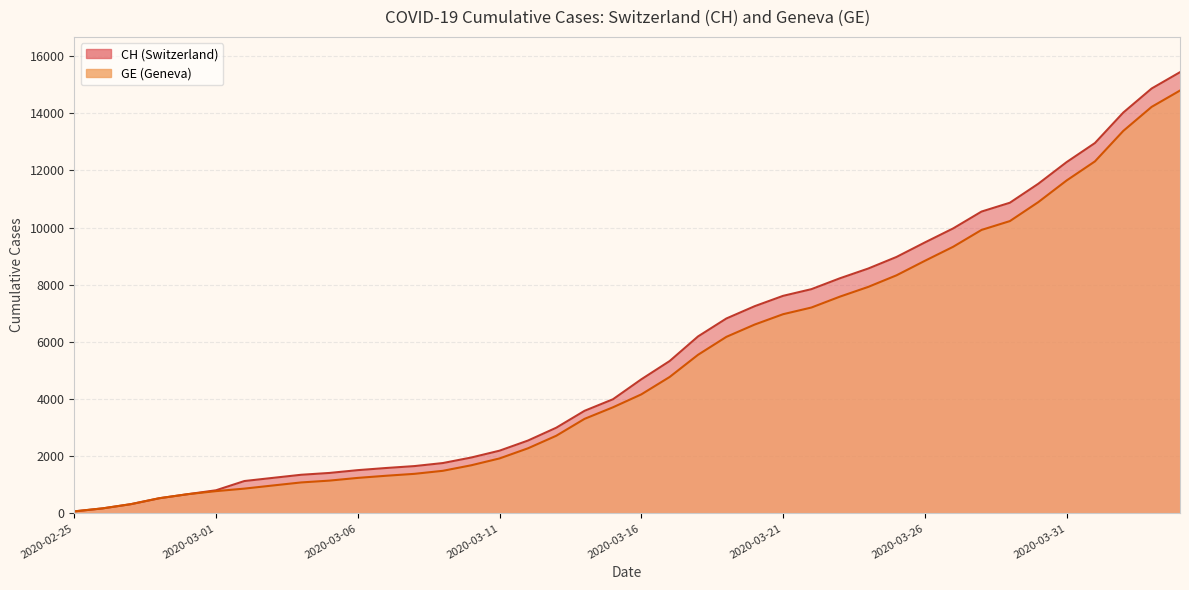

True or false: CH has more than 1 points higher than both neighbors.

False